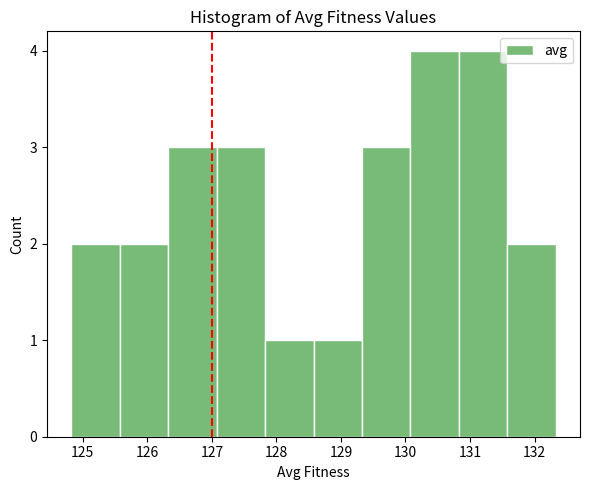

What is the height of the bar covering 131.6 to 132.3 on the x-axis? Neither the bar edges nor the heights are printed on the chart, so give them approximately, as read against the axes.

2